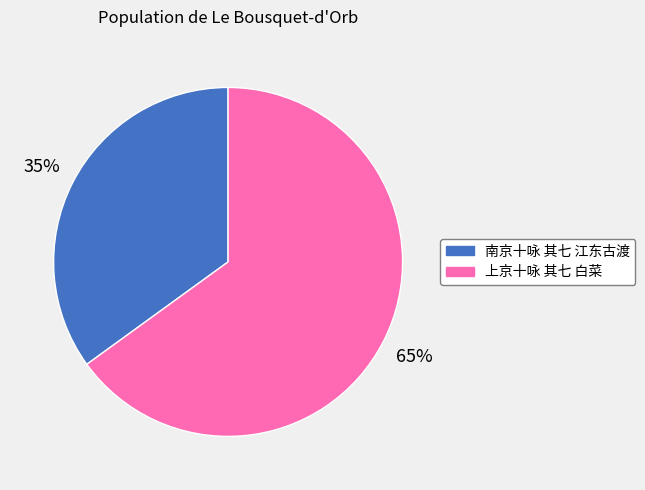

Between 上京十咏 其七 白菜 and 南京十咏 其七 江东古渡, which is larger?

上京十咏 其七 白菜